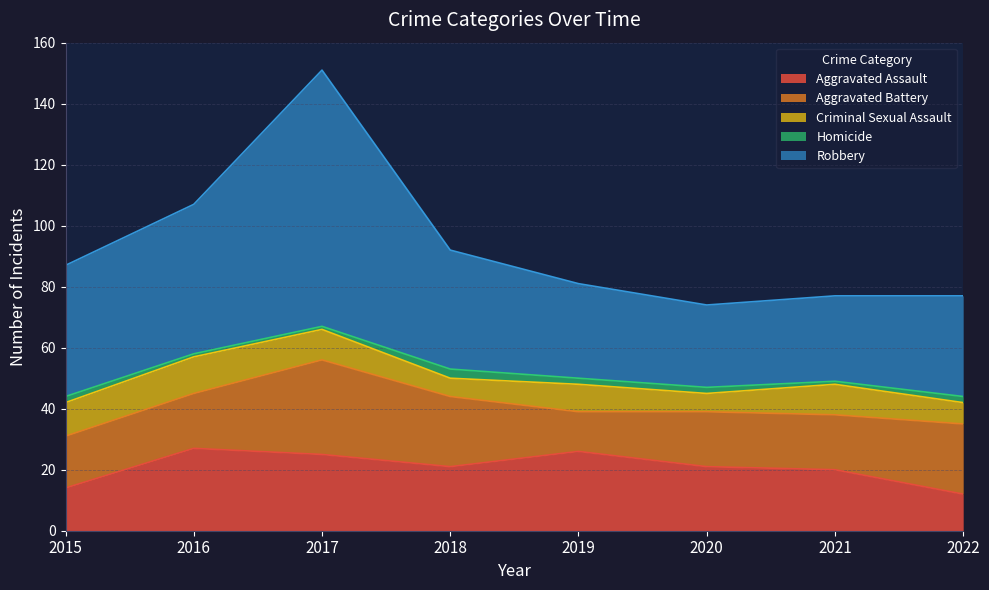

Between 2016 and 2020, which series saw the biggest shift?

Robbery